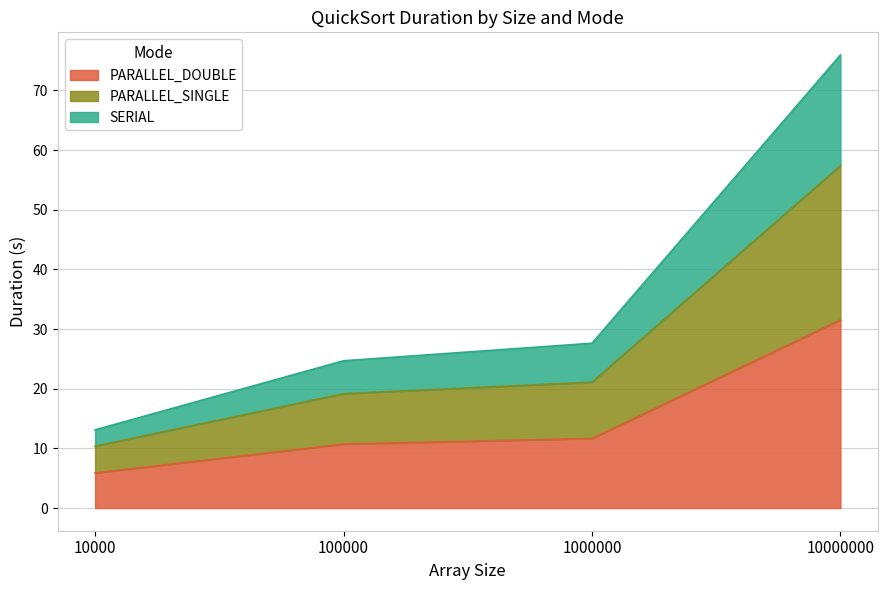

What is the maximum value for PARALLEL_DOUBLE?

31.5